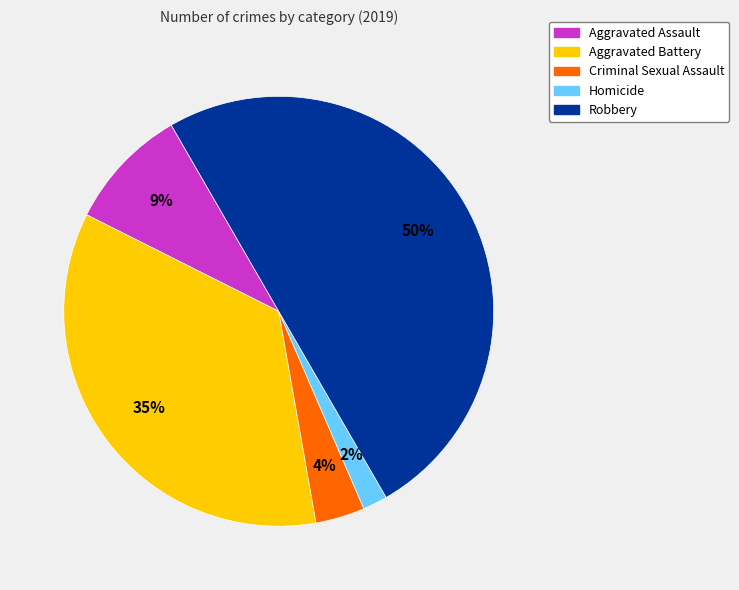

What is the smallest slice in the pie chart?

Homicide